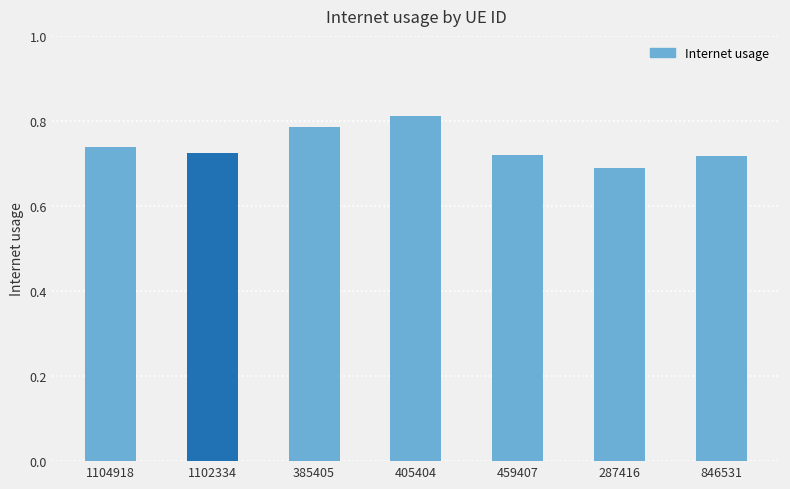

What is the difference between the values at 846531 and 385405?

0.1